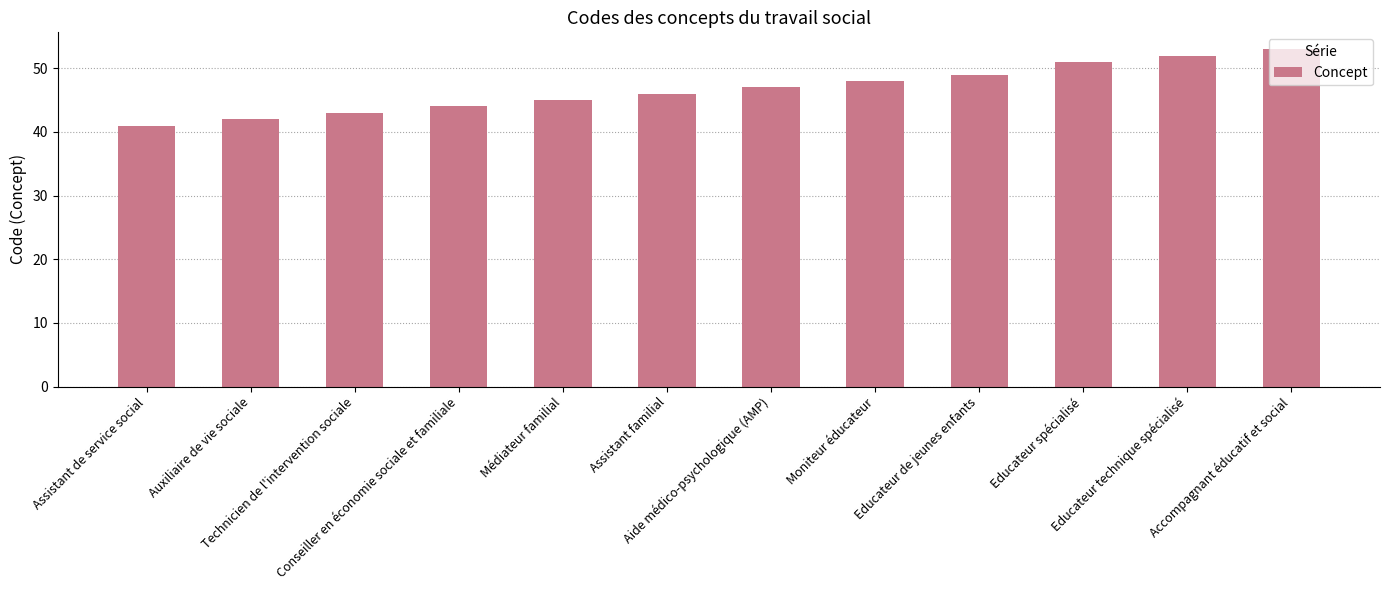

How many values are below 47?

6